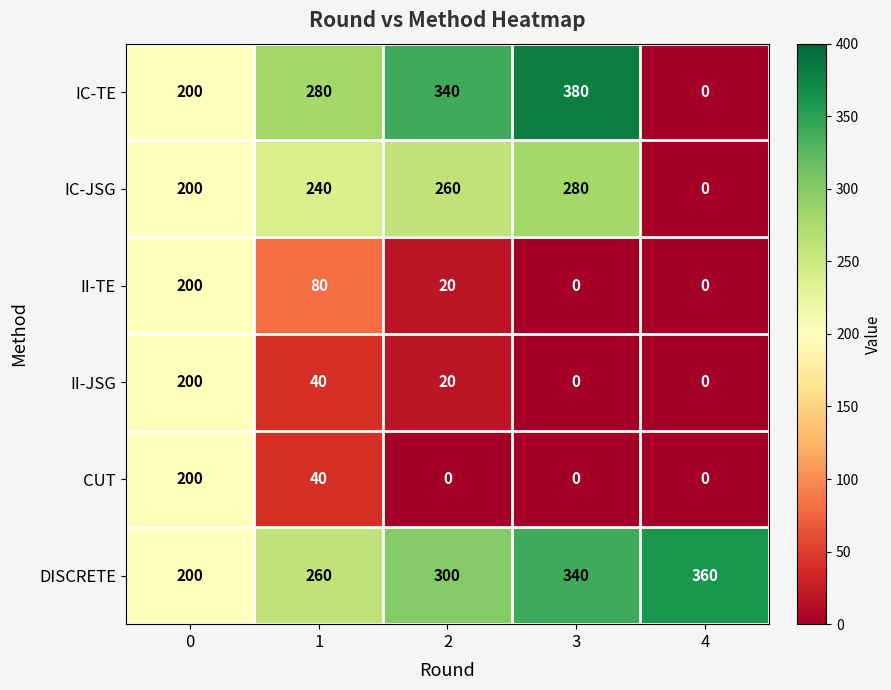

Reading right to left, list all the values displayed in this chart.

IC-TE: 0	380	340	280	200
IC-JSG: 0	280	260	240	200
II-TE: 0	0	20	80	200
II-JSG: 0	0	20	40	200
CUT: 0	0	0	40	200
DISCRETE: 360	340	300	260	200